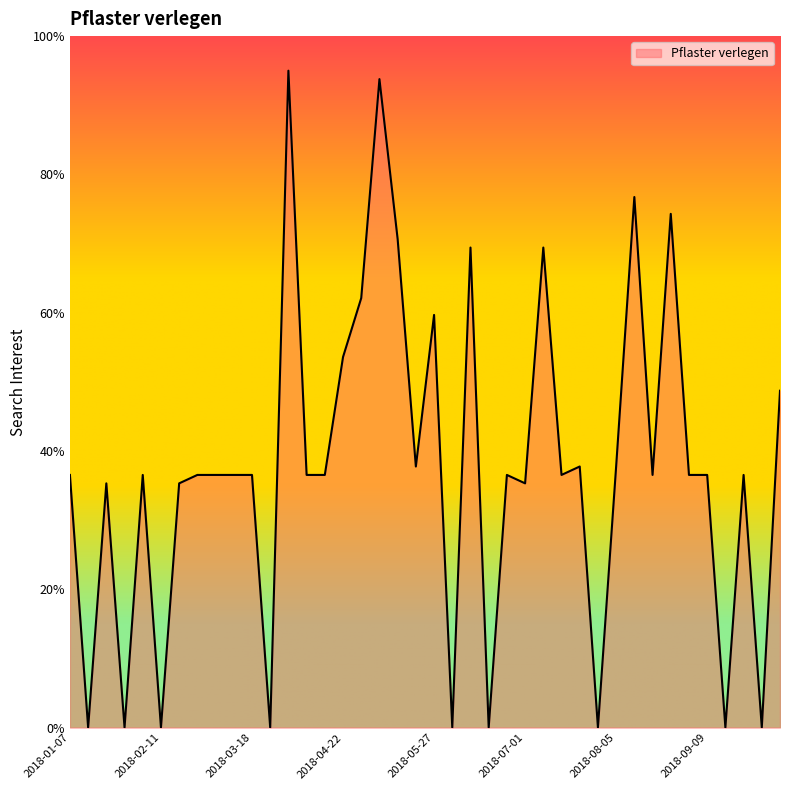

Does the chart display data point markers on the line(s)?

No